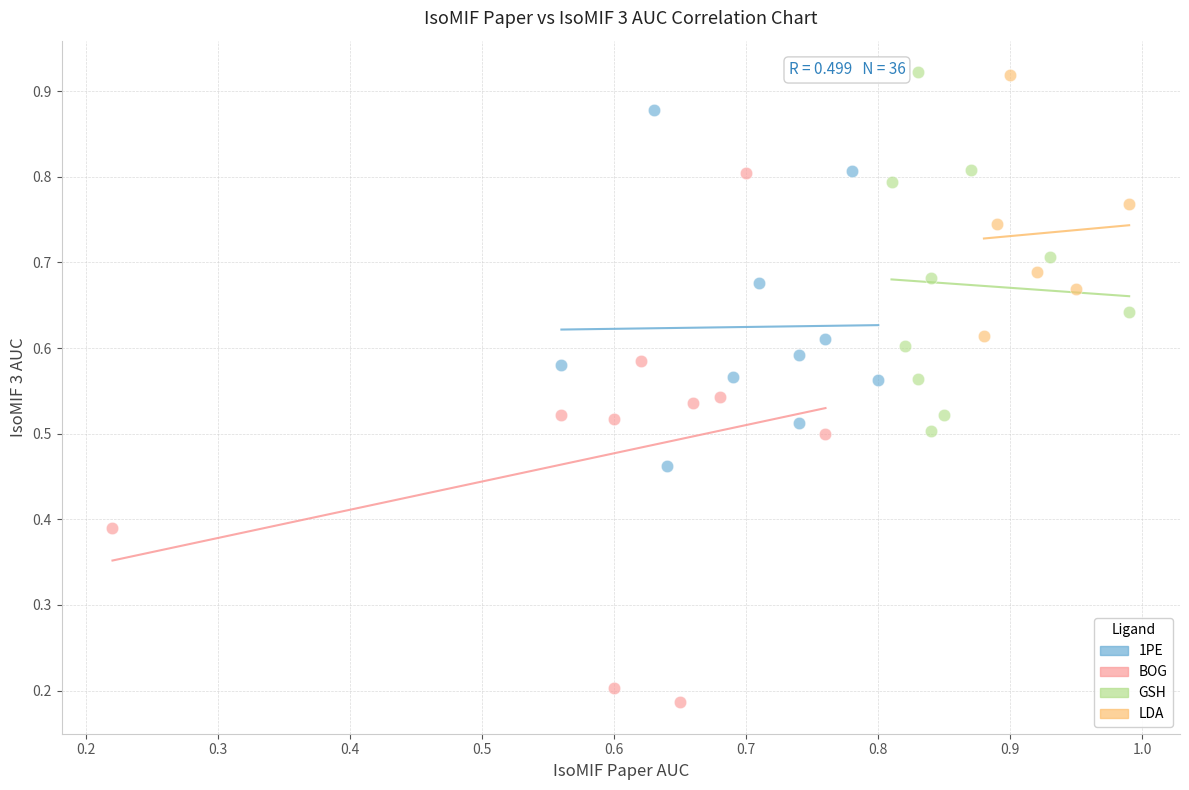

Which series contains the lowest Y value?

BOG